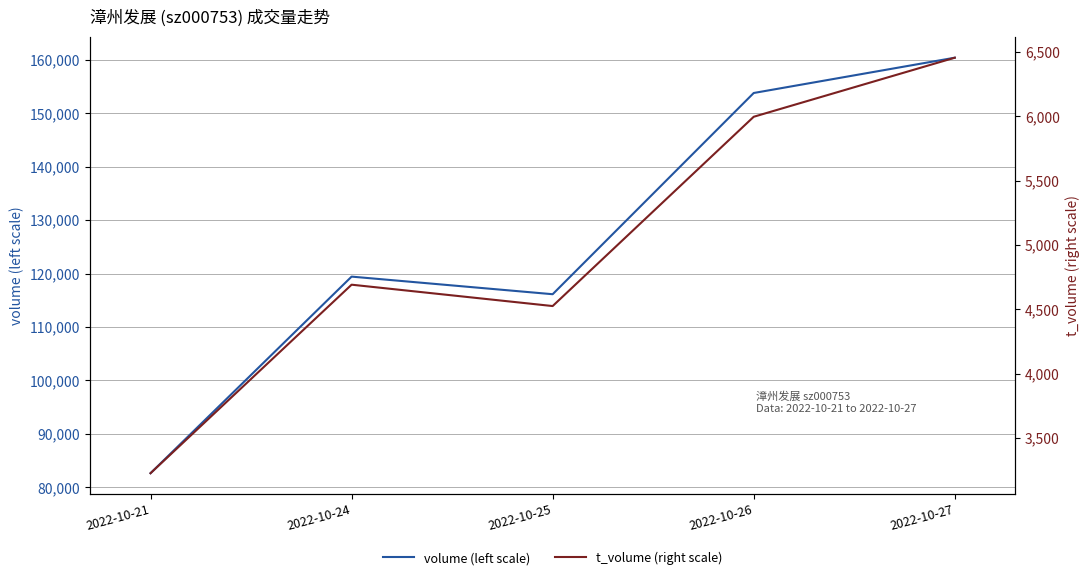

True or false: t_volume (right scale) and volume (left scale) intersect in this chart.

False